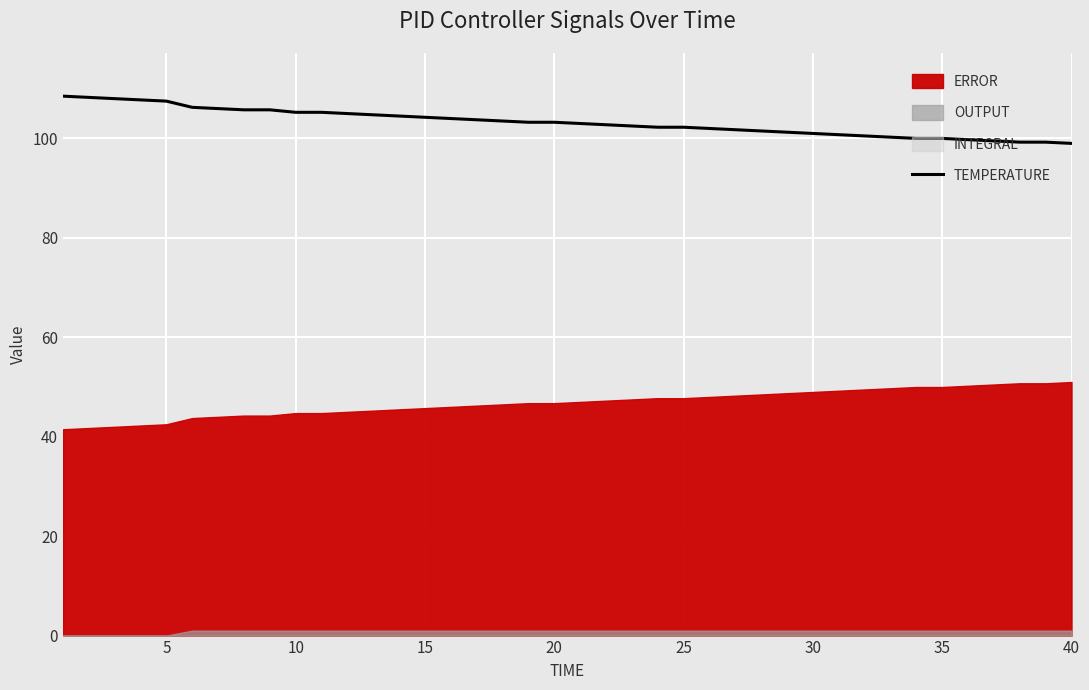

What is the minimum value for TEMPERATURE?

99.0